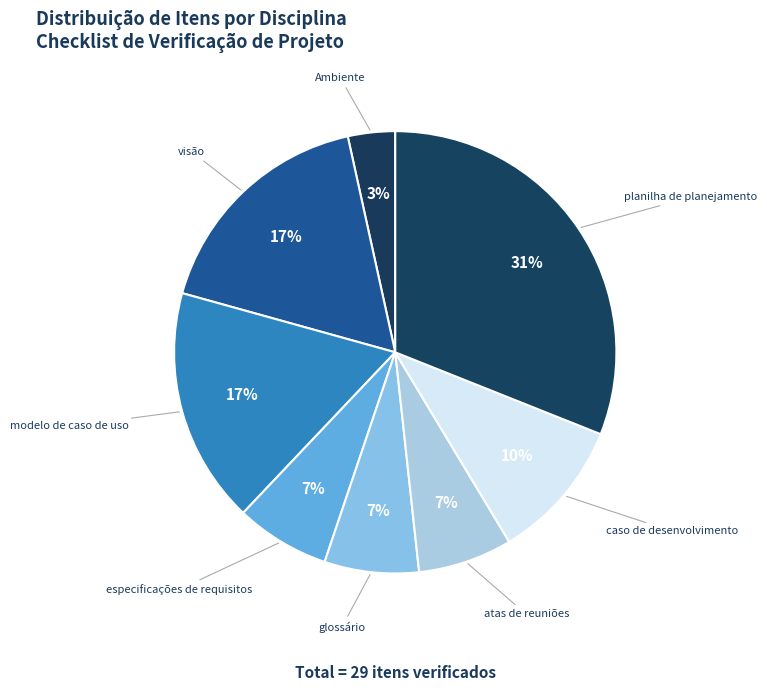

To the nearest percent, what is the difference between the largest and smallest slice percentages?

28%